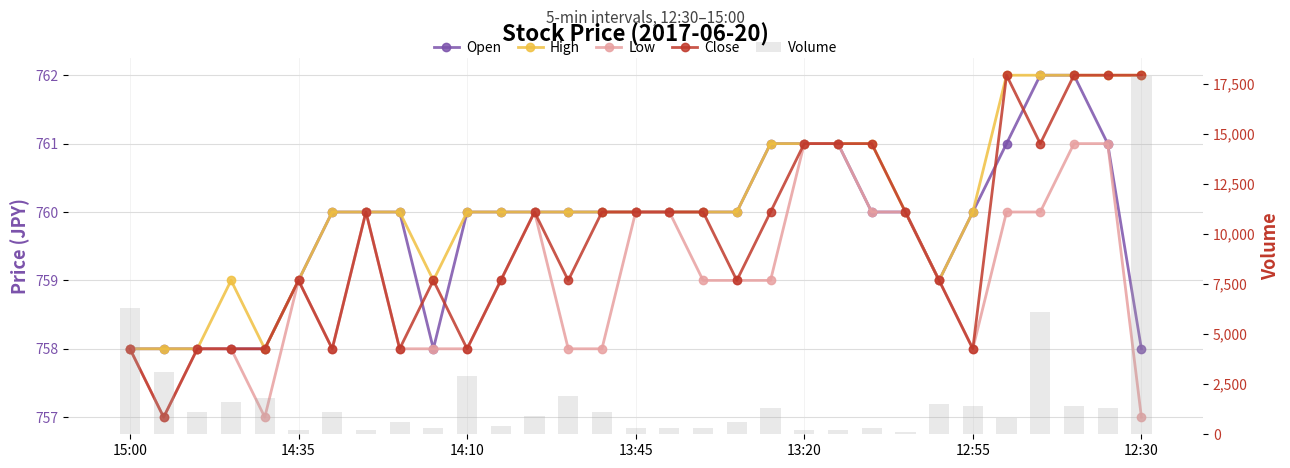

The Low series shows 1336 at 13:45. True or false?

False